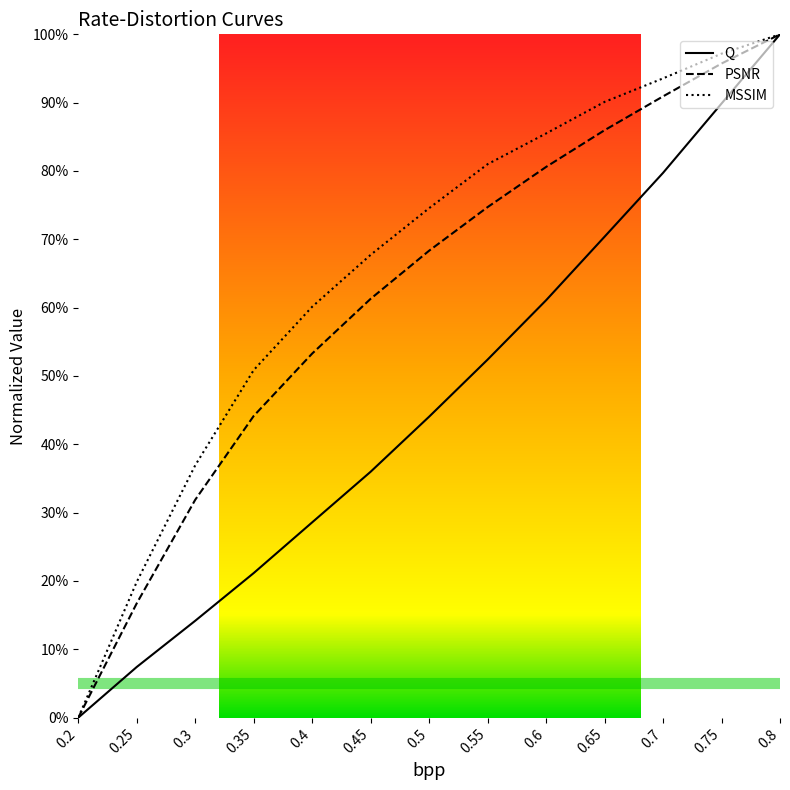

The PSNR series shows 0.2 at 0.3. True or false?

False